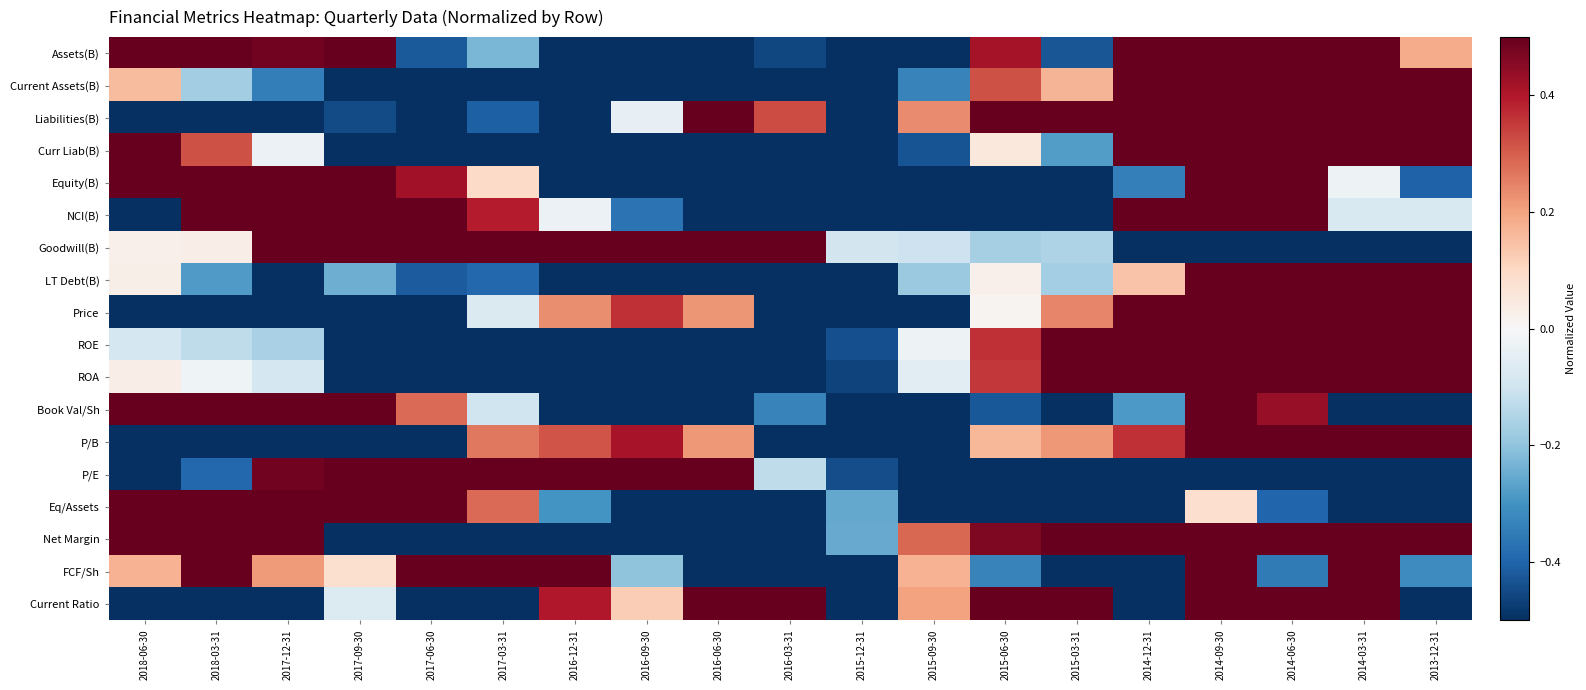

What is the minimum value shown in the chart?

-2.4